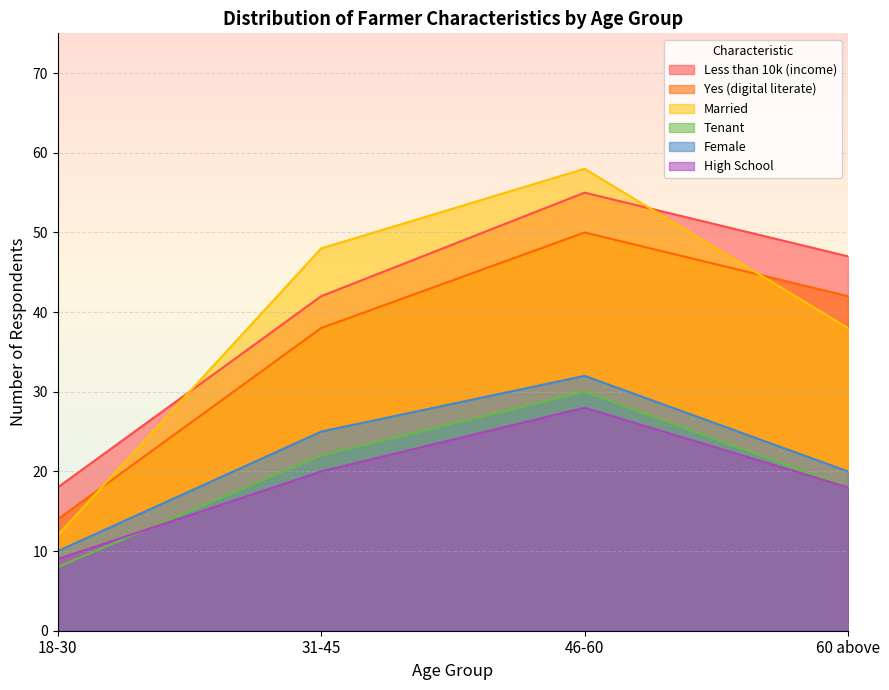

Reading left to right, extract all data points from this chart.

Less than 10k (income): 18	42	55	47
Yes (digital literate): 14	38	50	42
Married: 12	48	58	38
Tenant: 8	22	30	18
Female: 10	25	32	20
High School: 9	20	28	18